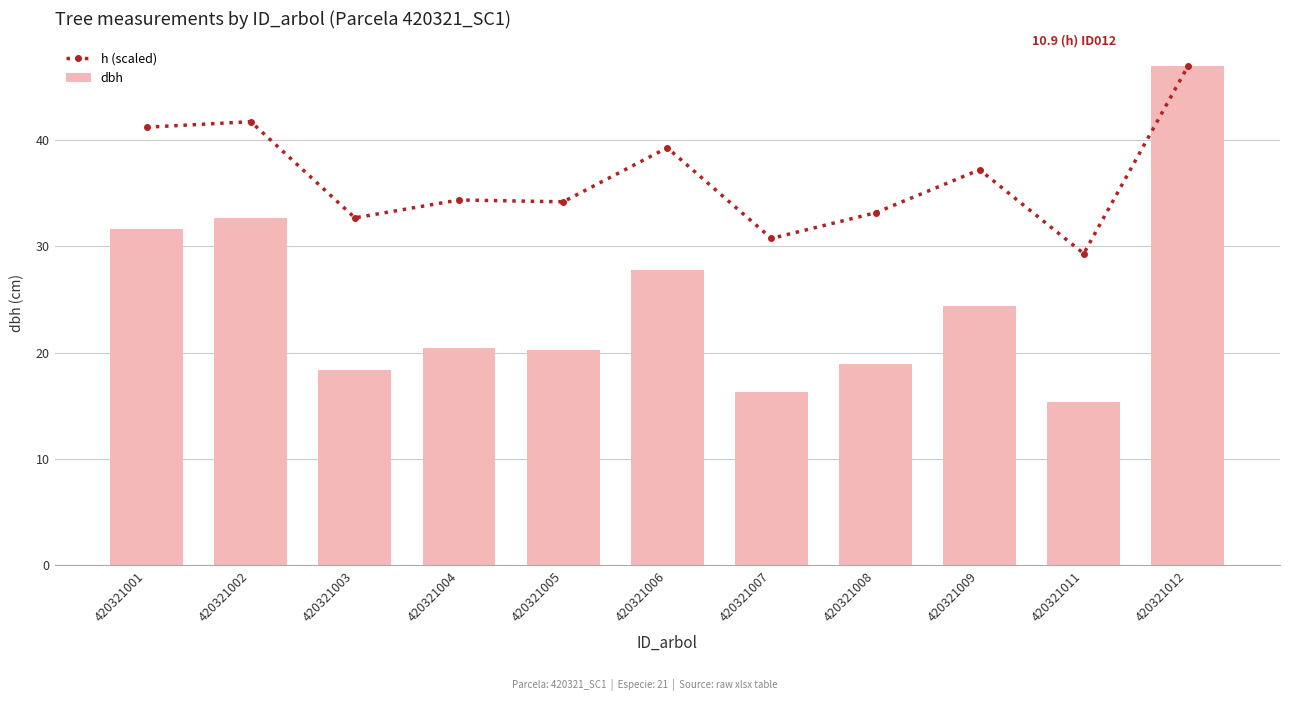

What is the sum of all h (scaled) values?

400.6